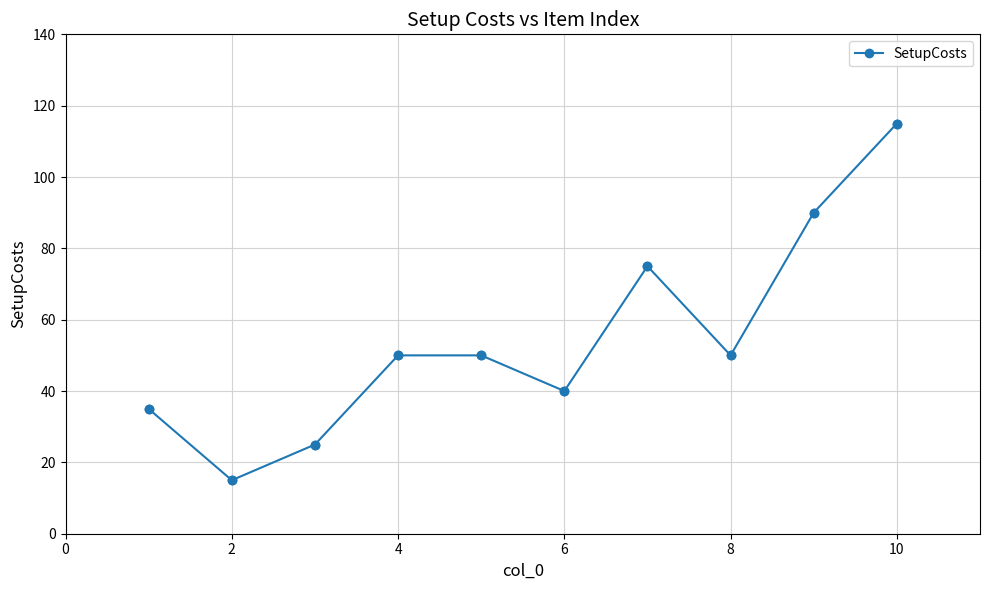

How many points are lower than both their immediate neighbors (excluding endpoints)?

3